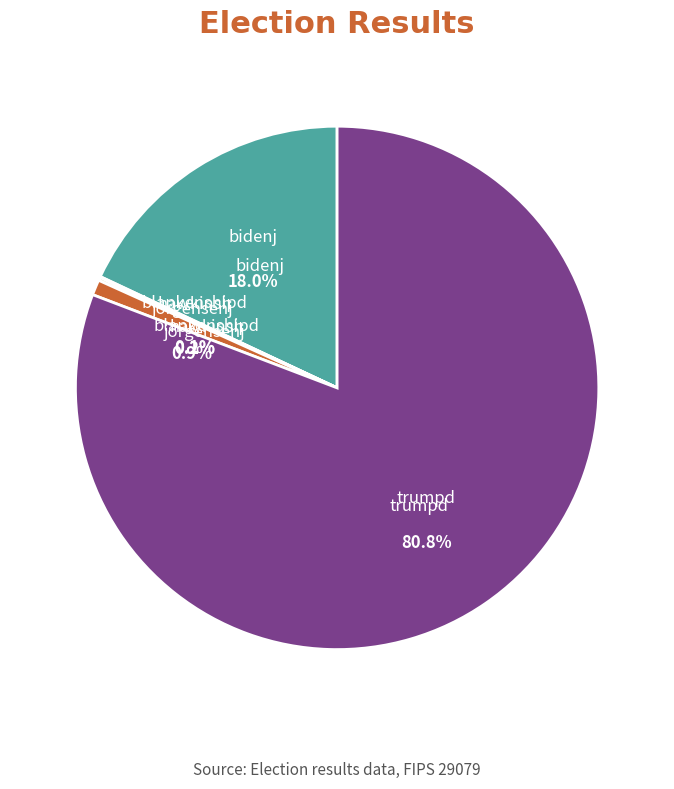

What is the largest slice in the pie chart?

trumpd